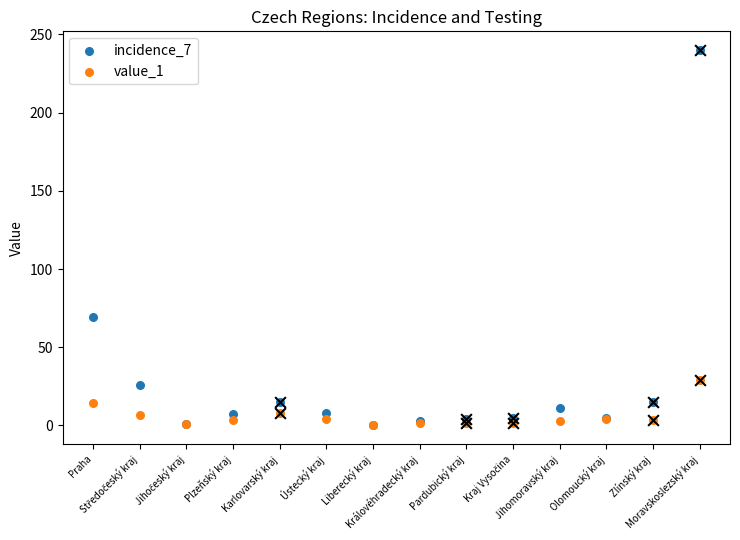

Which series has the largest total across all categories?

incidence_7